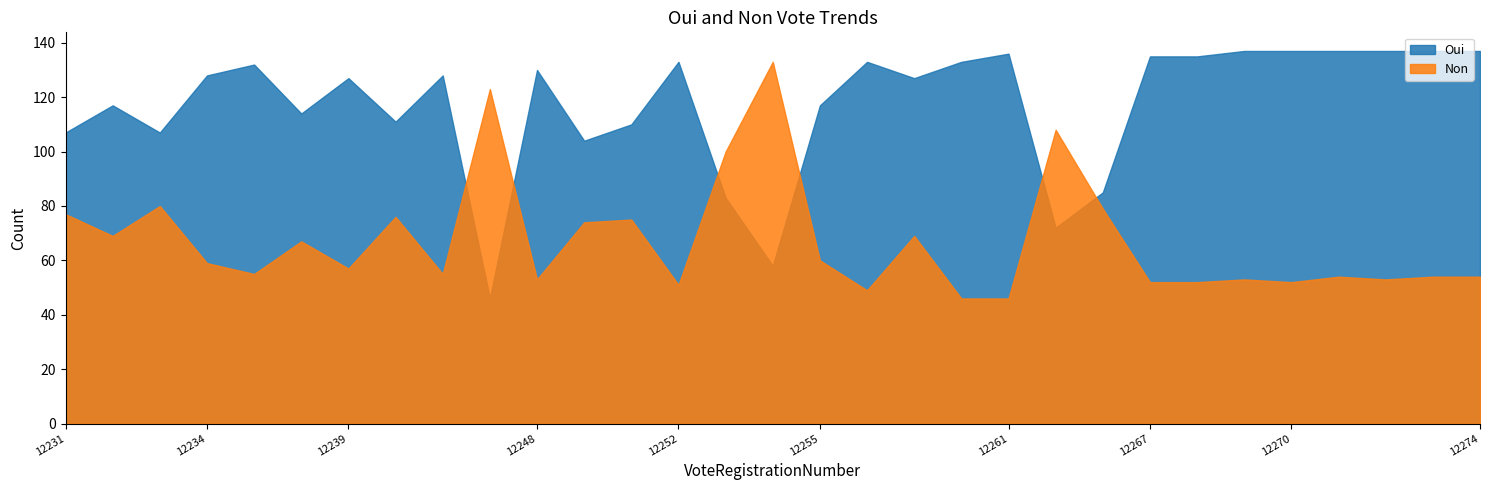

Where is Oui nearest to the value 91?

12264